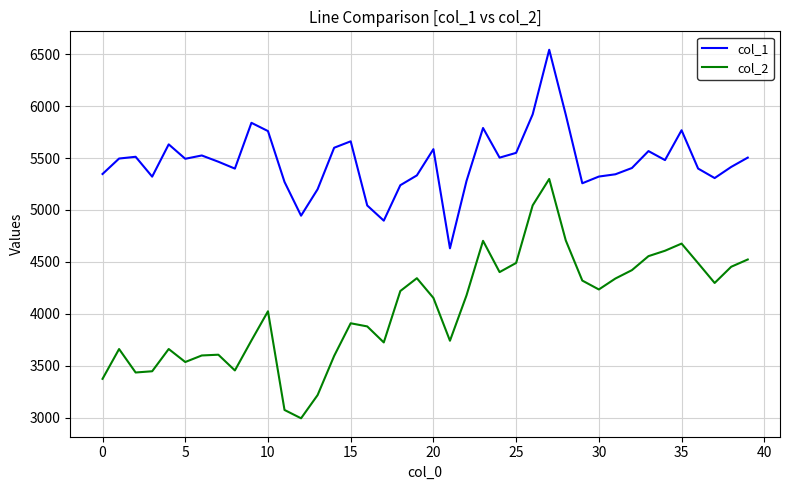

Which series has the largest total across all categories?

col_1